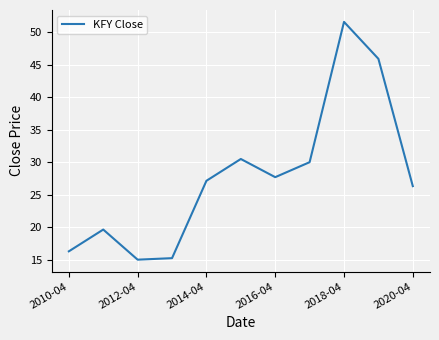

What is the greatest value displayed?

51.6